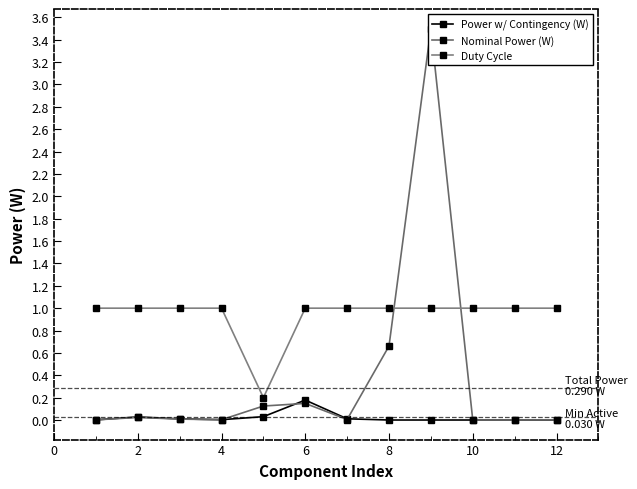

In Duty Cycle, how many points are lower than both neighbors (excluding endpoints)?

1